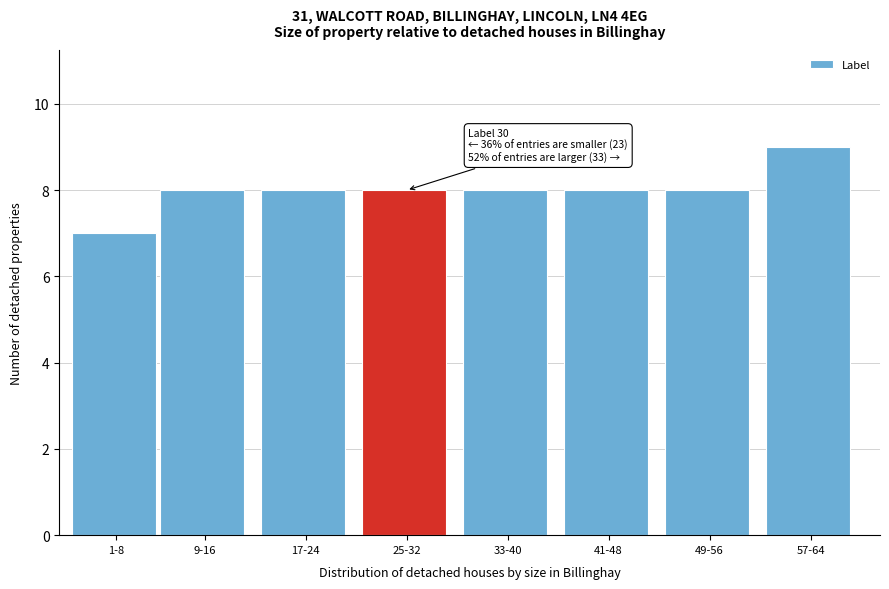

Reading right to left, list all the values displayed in this chart.

57-64=9	49-56=8	41-48=8	33-40=8	25-32=8	17-24=8	9-16=8	1-8=7